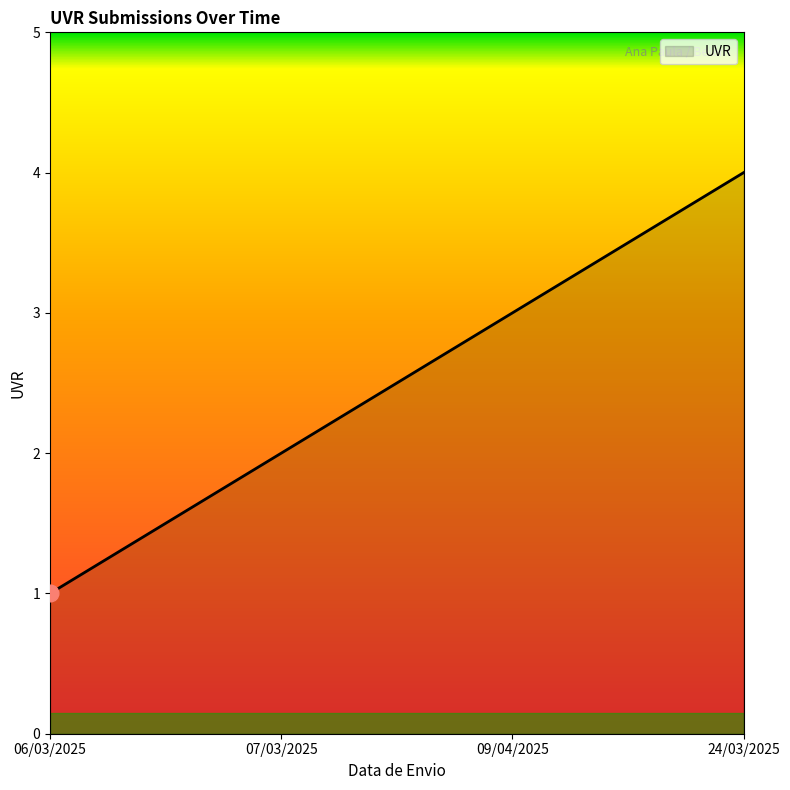

How many lines are shown in the chart?

1